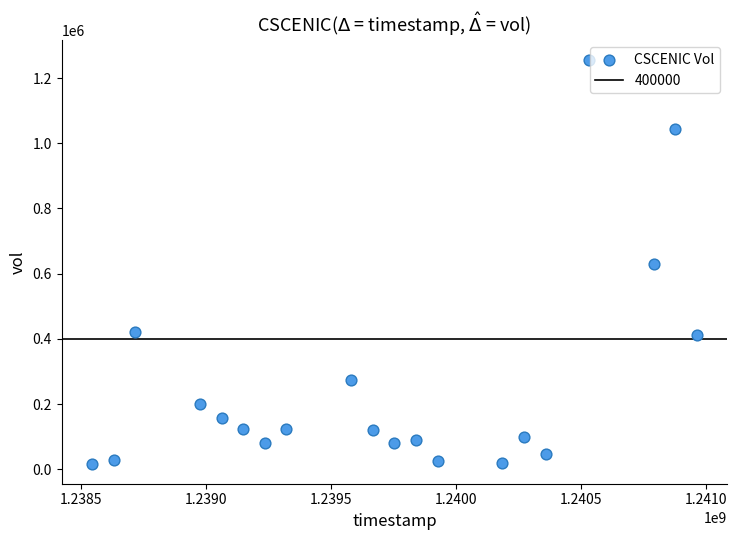

What is the range of Y values (max minus min)?

1236400